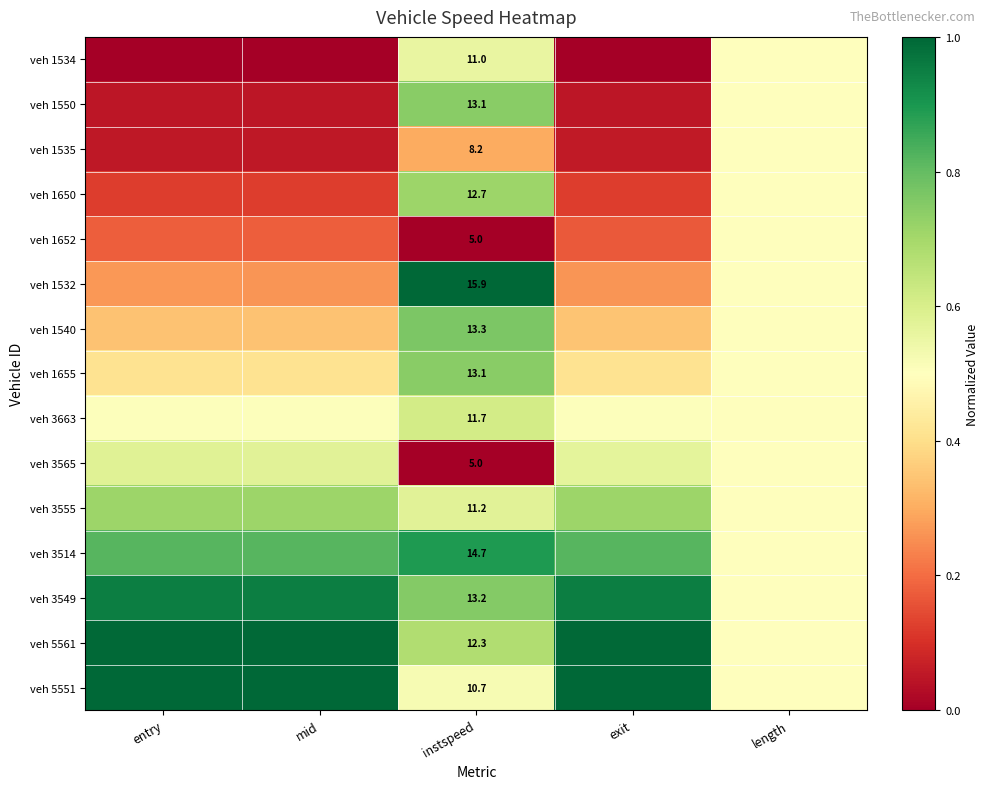

What is the difference between the maximum and minimum values in the veh 3565 series?

0.6